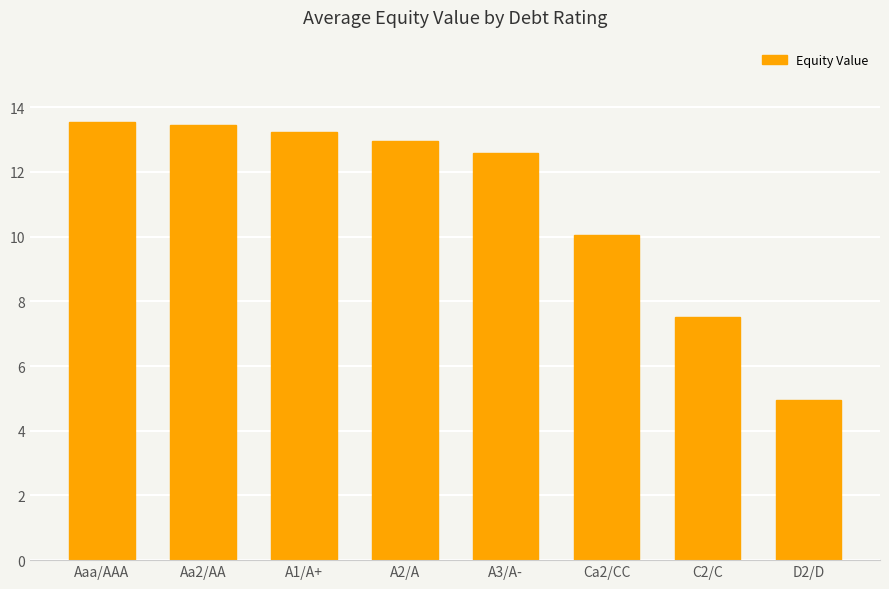

At which label is the value closest to 9?

Ca2/CC